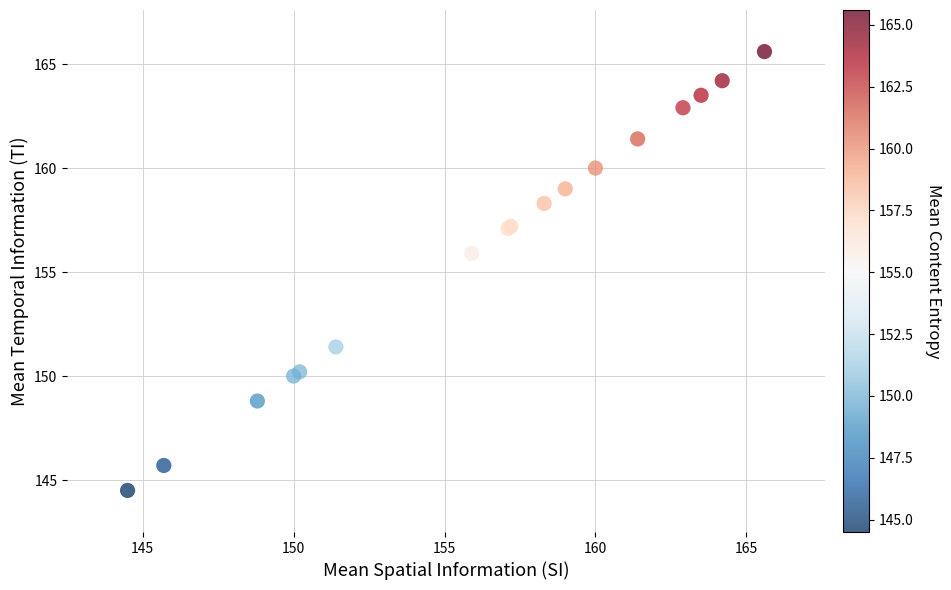

What Y value in the scatter plot is closest to 155?

155.9